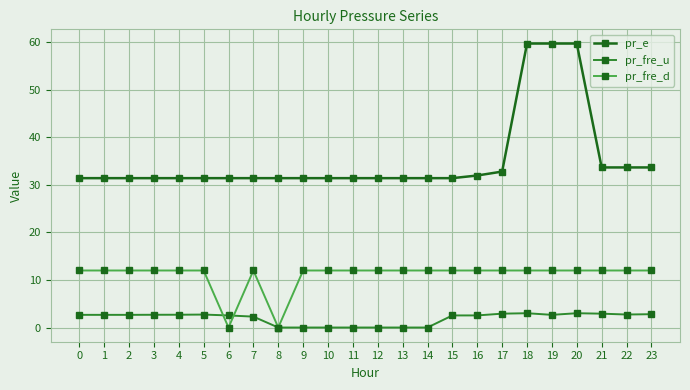

What is the total value across all series at 11?

43.4